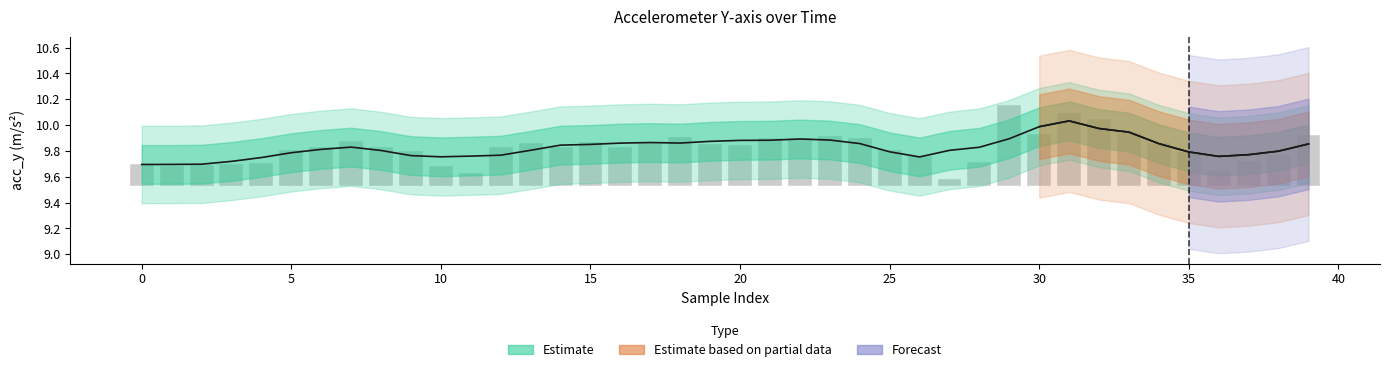

Does the chart contain any negative values?

No